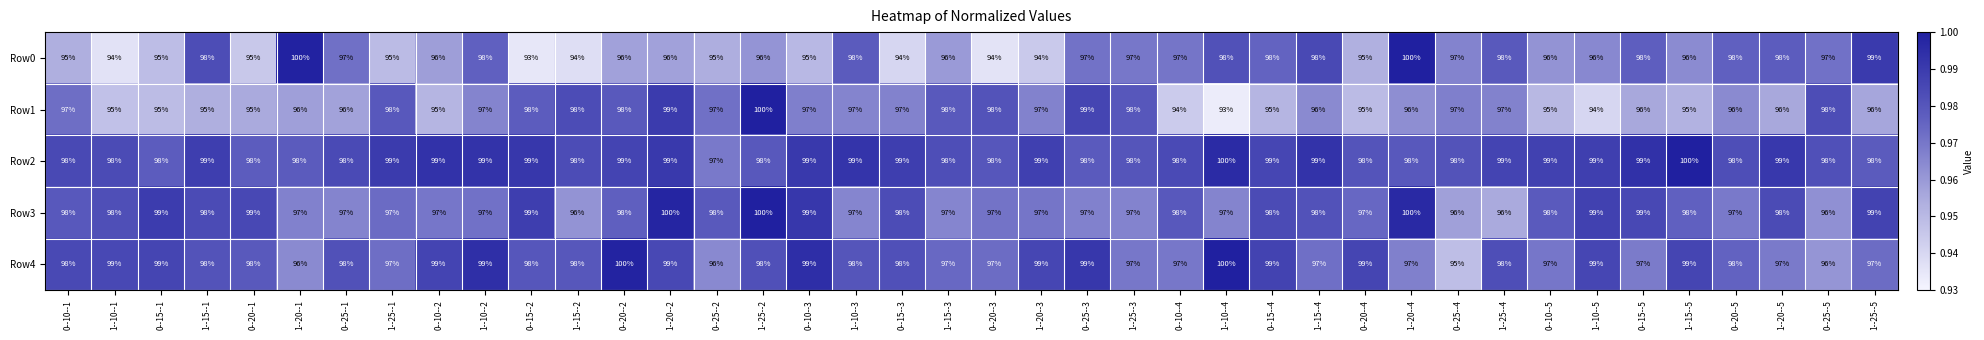

Is it true that Row1 equals 167 at 0--20--5?

False